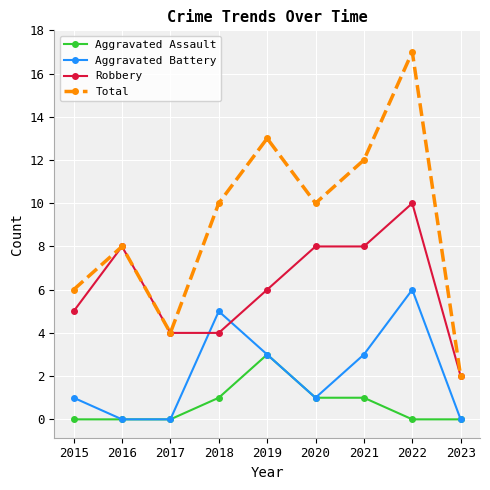

What is the difference between the maximum and minimum values in the Aggravated Battery series?

6